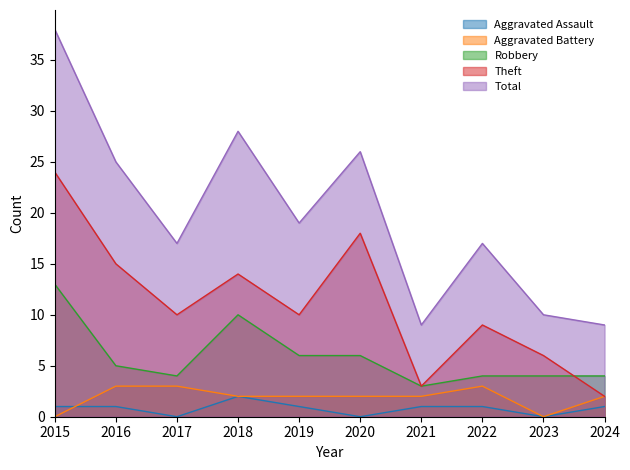

True or false: Theft has a value of 10 at 2017.

True